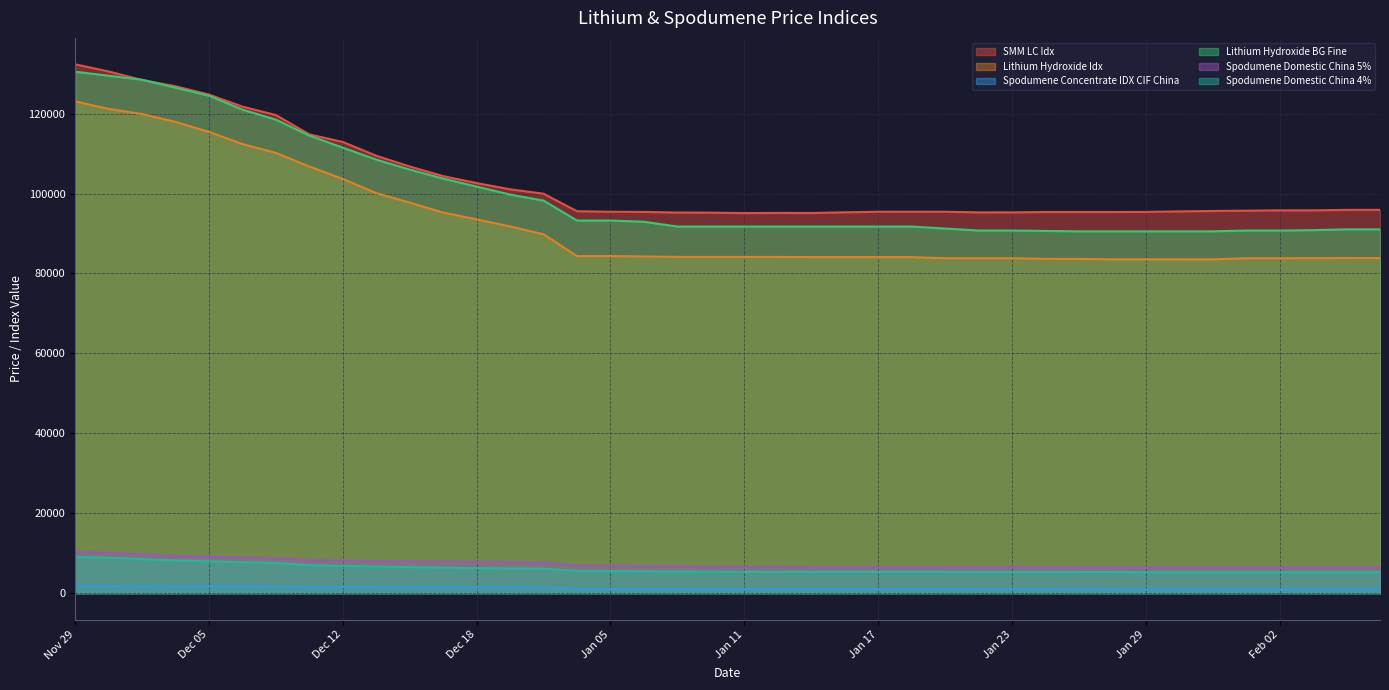

What position from the left is Jan 18?

26